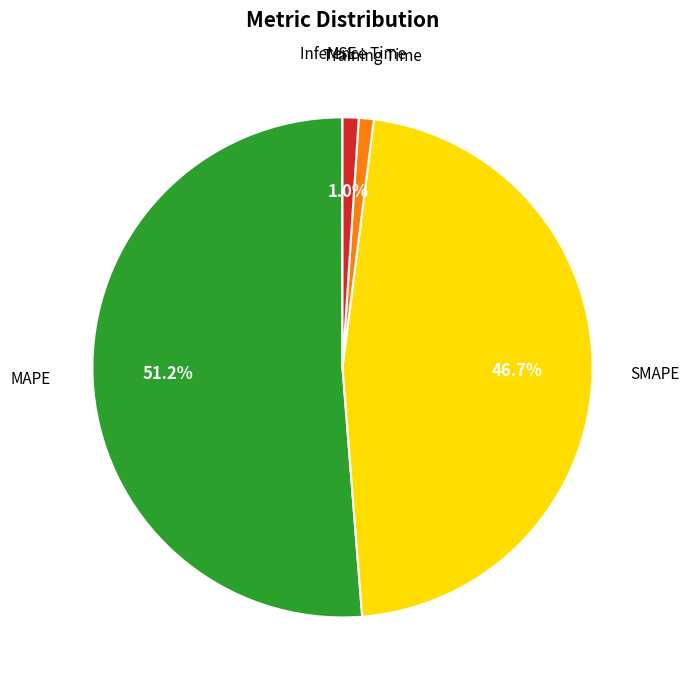

Is there a majority slice in this chart?

Yes